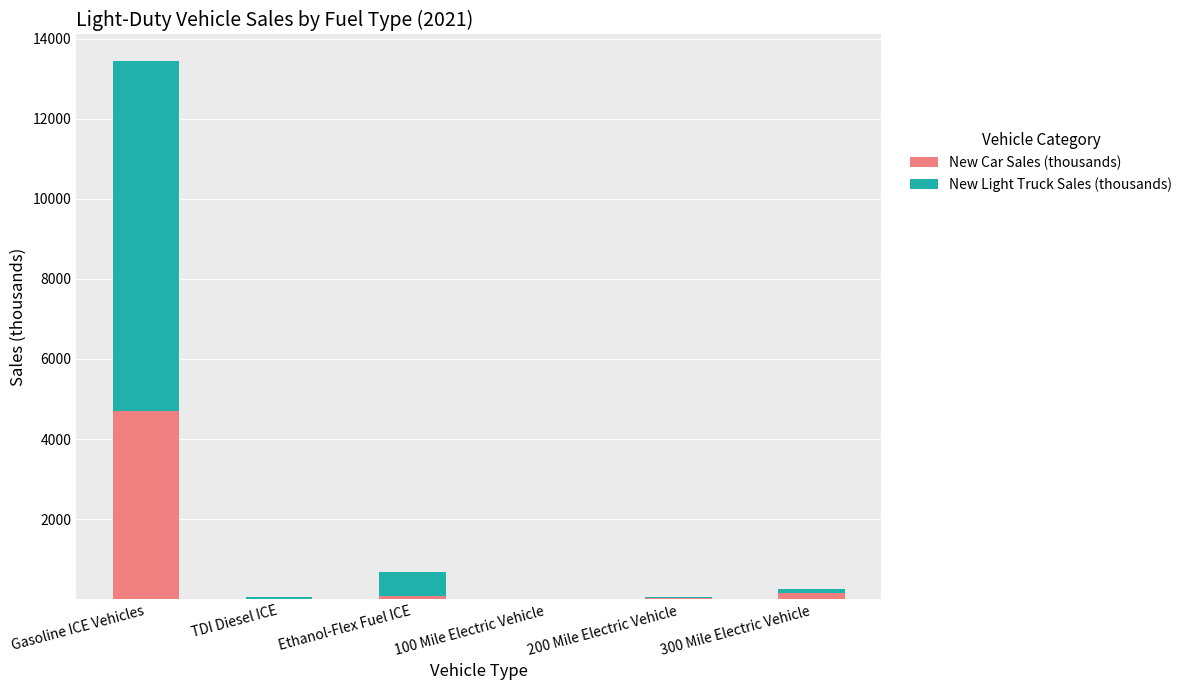

The value of New Car Sales (thousands) at Gasoline ICE Vehicles is 8113.9. True or false?

False